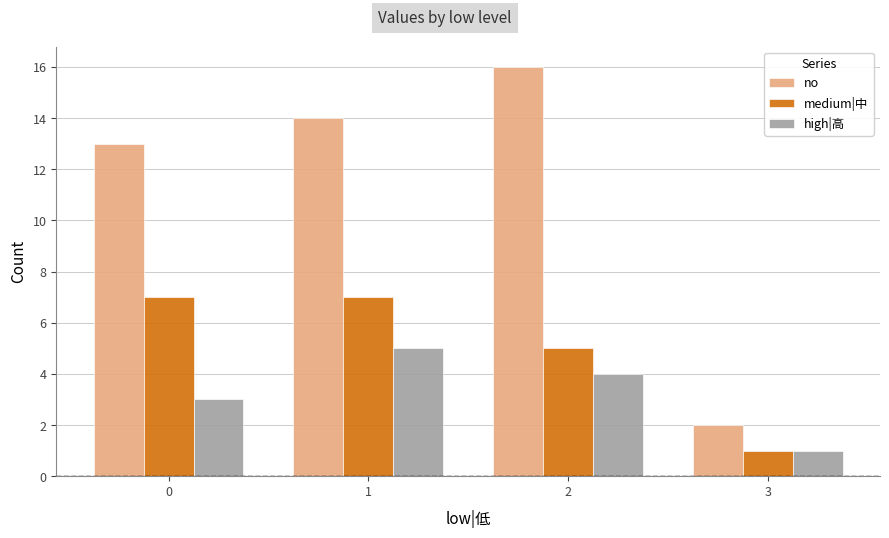

Is it true that medium|中 equals 11 at 0?

False